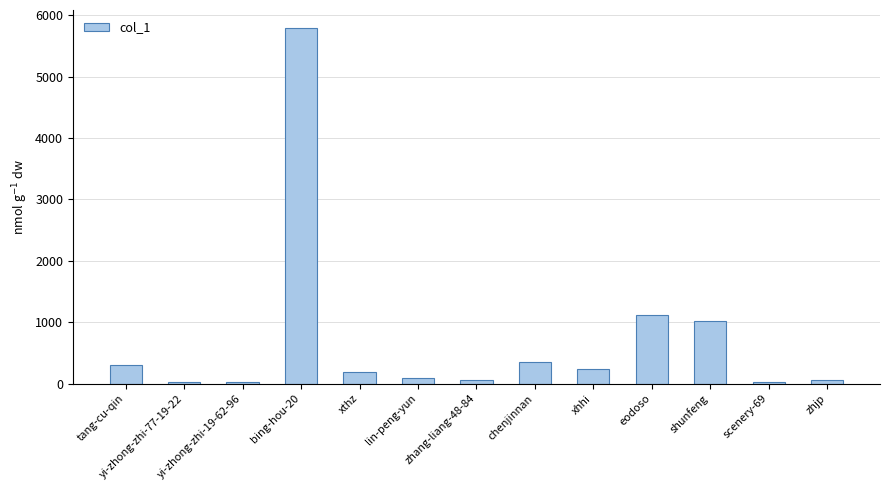

Are the bars horizontal?

No